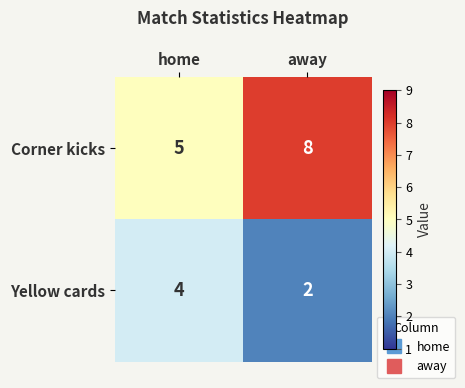

List the series in order of their peak value, lowest first.

Yellow cards, Corner kicks